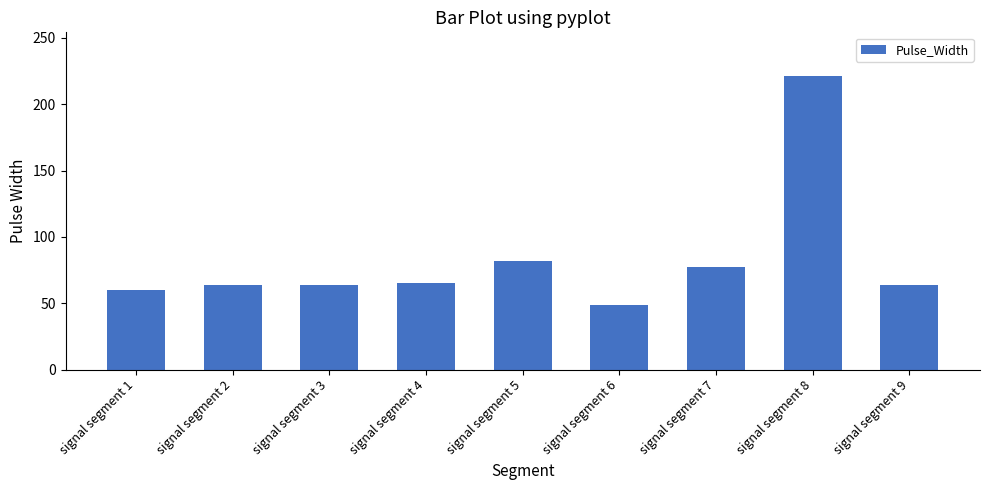

Is it true that the value at signal segment 4 is 109?

False